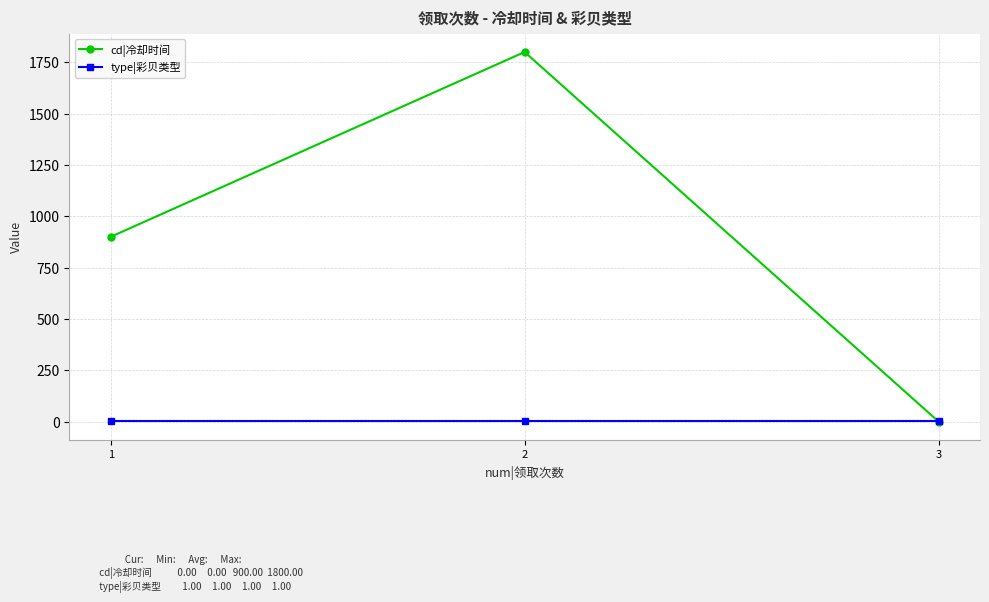

Where is cd|冷却时间 nearest to the value 900?

1